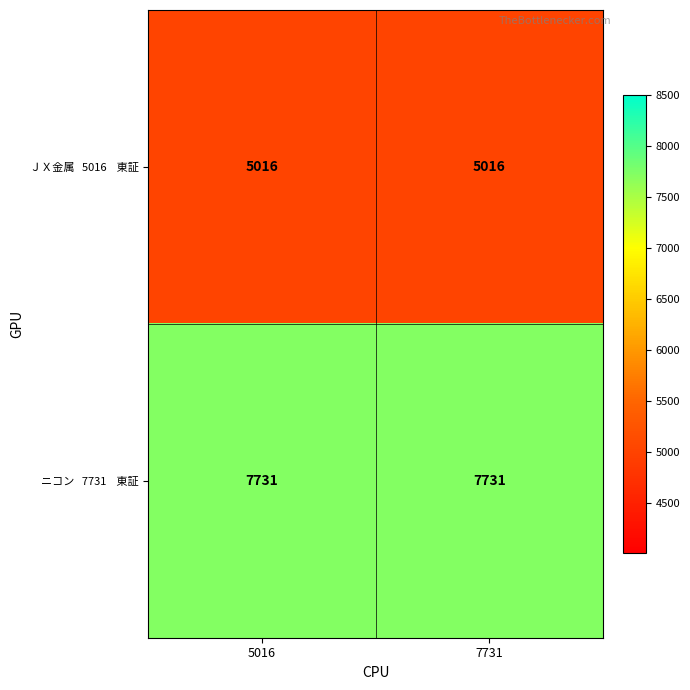

What is the minimum value shown in the chart?

5016